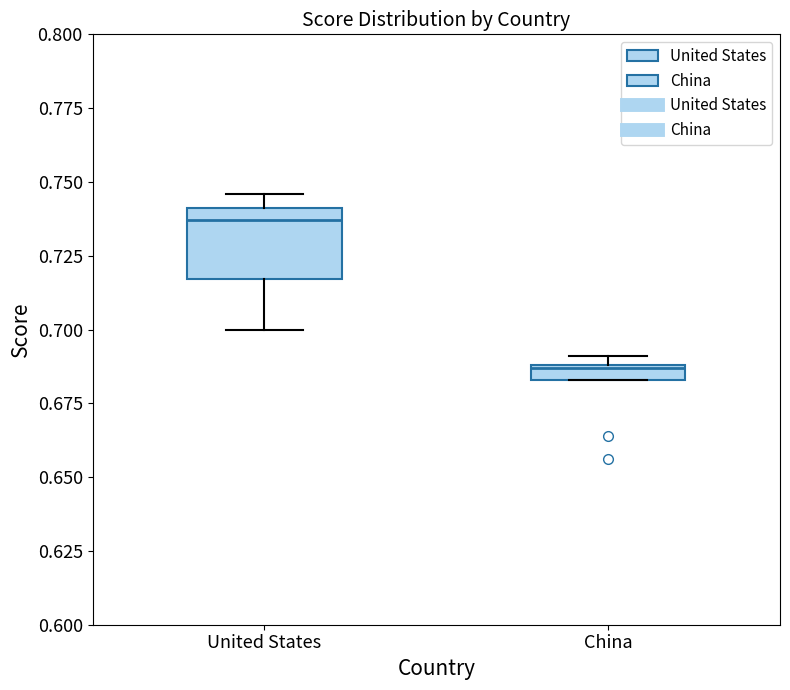

Which box's median line is the lowest?

China